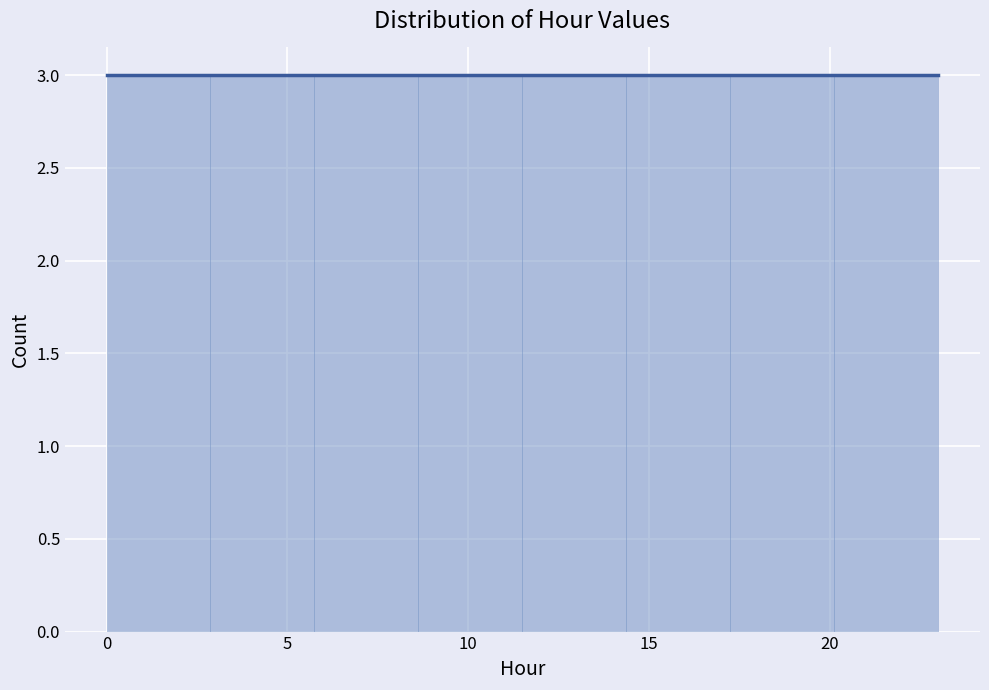

Reading left to right, transcribe this chart: for each bar, give the range it covers on the x-axis and its height. Neither the bar edges nor the heights are printed on the chart, so give them approximately, as read against the axes.

0.0 to 3.0: 3
3.0 to 6.0: 3
6.0 to 8.5: 3
8.5 to 11.5: 3
11.5 to 14.5: 3
14.5 to 17.5: 3
17.5 to 20.0: 3
20.0 to 23.0: 3